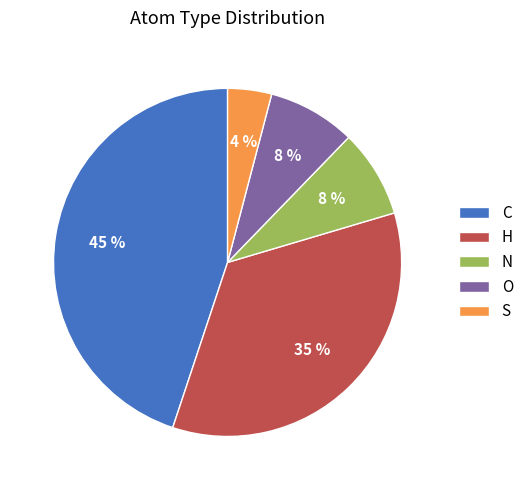

What is the ratio of the value at N to the value at O?

1.0